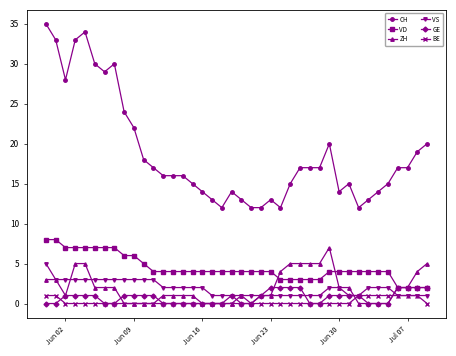

What is the value of the VS point at the 9th from the left?

3